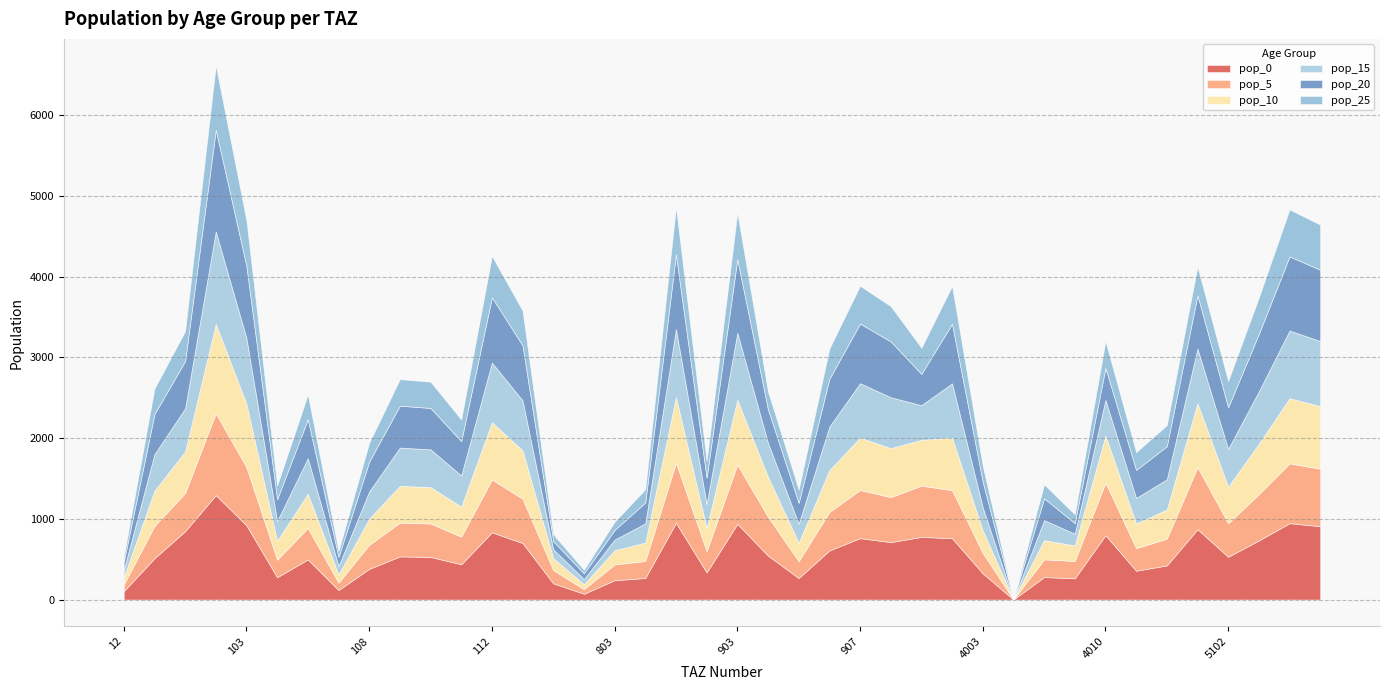

The pop_0 series shows 528.0 at 110. True or false?

True